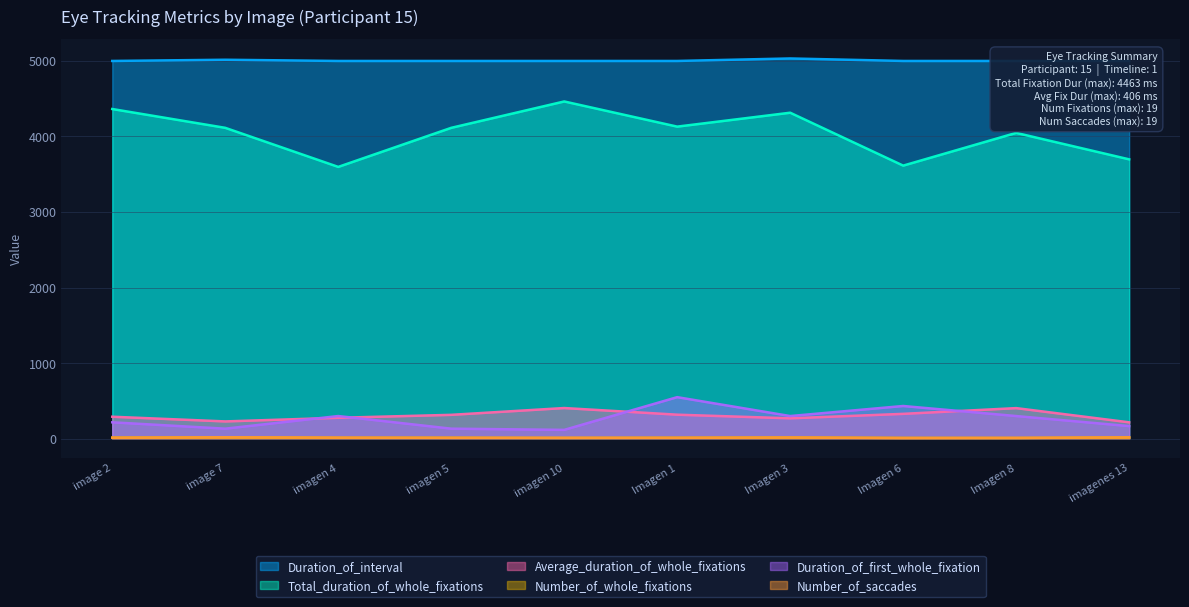

Reading right to left, what are all the values shown in this chart?

Duration_of_interval: 4999	4999	4999	5032	4999	4999	4999	4999	5015	4999
Total_duration_of_whole_fixations: 3697	4047	3614	4314	4130	4463	4114	3597	4114	4363
Average_duration_of_whole_fixations: 217	405	329	270	318	406	316	277	229	291
Number_of_whole_fixations: 17	10	11	16	13	11	13	13	18	15
Duration_of_first_whole_fixation: 167	300	433	300	550	117	133	300	133	217
Number_of_saccades: 18	11	9	16	12	12	12	14	19	13